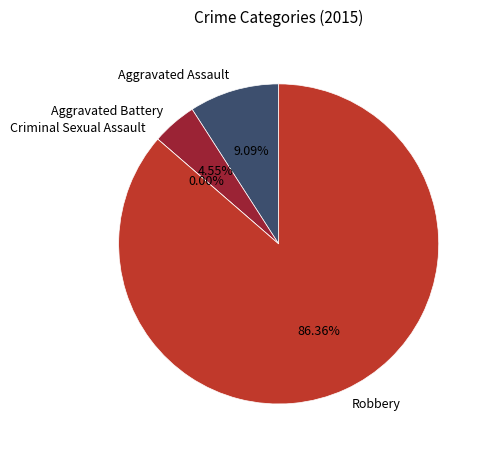

To the nearest percent, what is the difference between the largest and smallest slice percentages?

86%